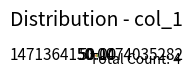

Do 1474035282 and 1471364150 together represent more than half of the pie?

Yes